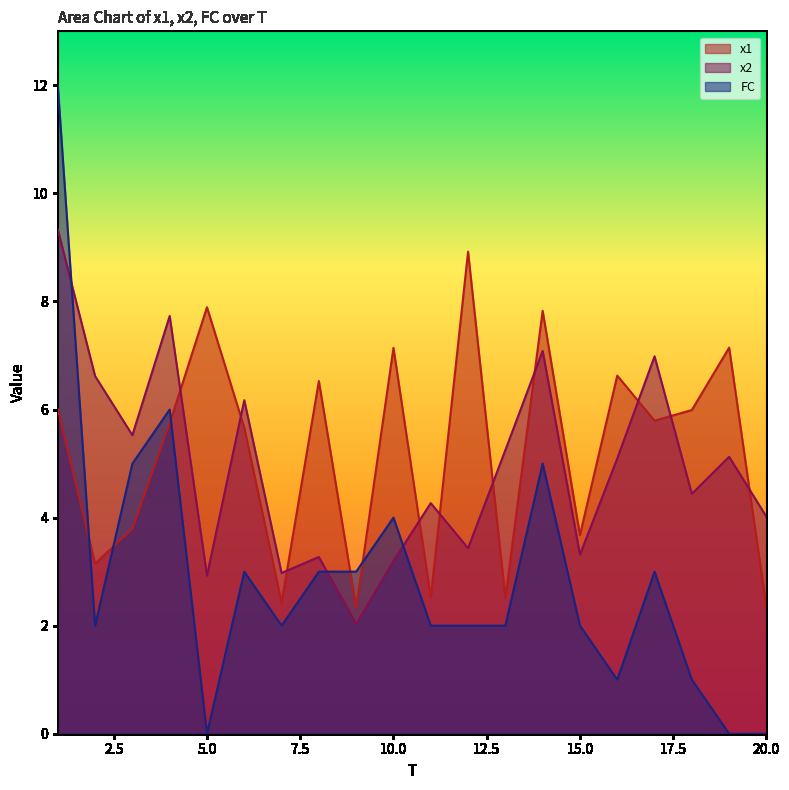

What is the value of the x2 point at the 5th from the left?

2.9